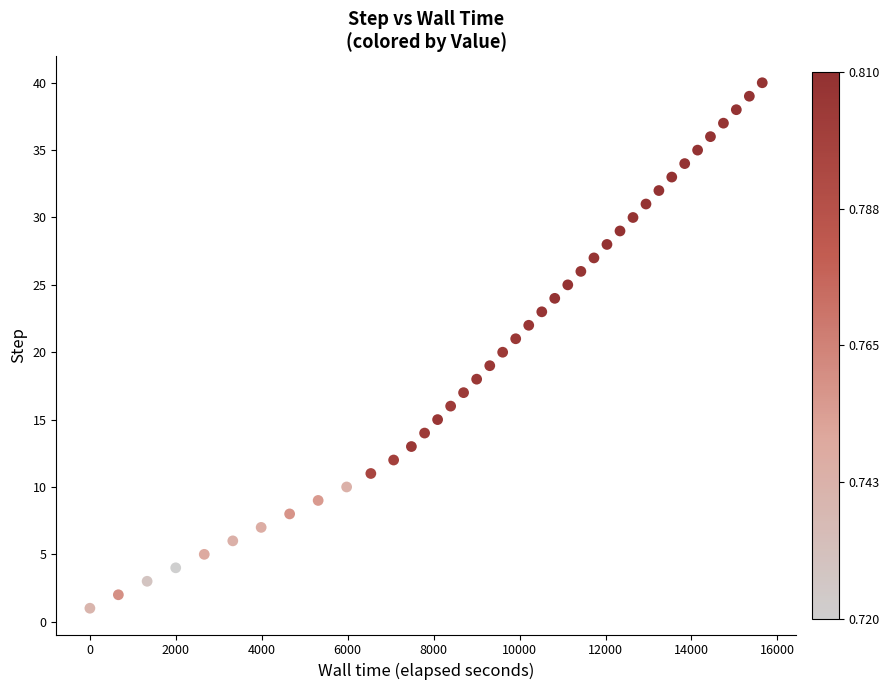

What is the range of Y values (max minus min)?

39